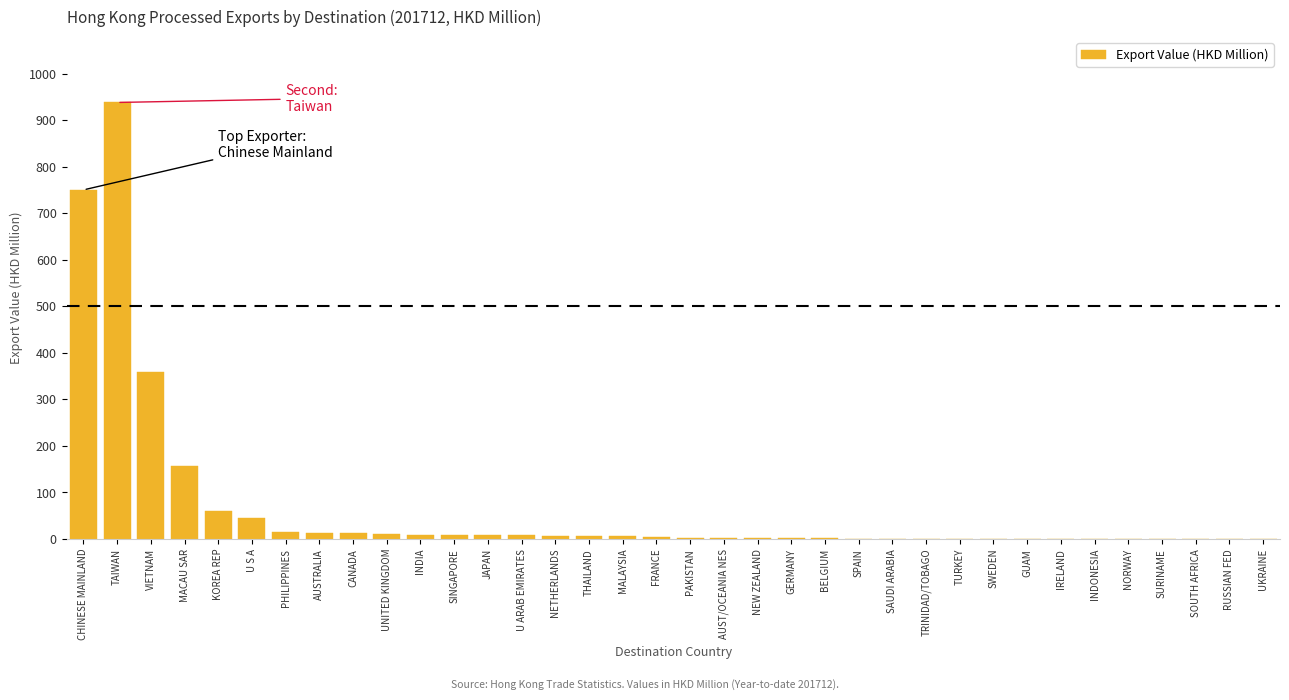

Is it true that the value at VIETNAM is 357.8?

True